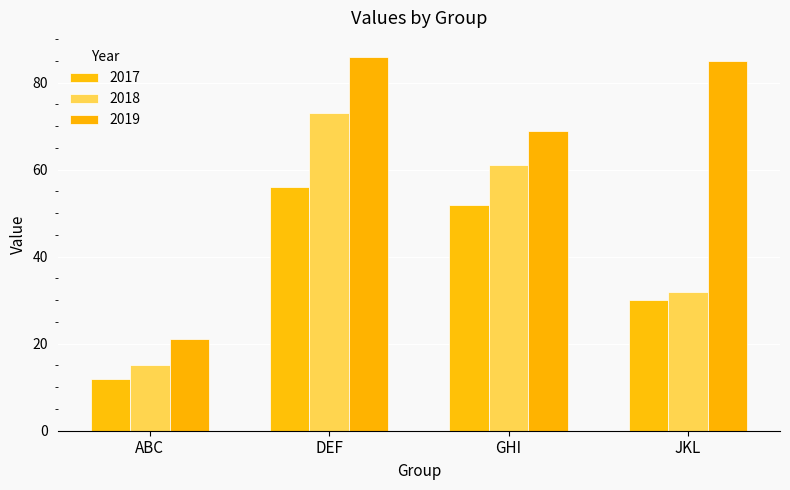

What is the difference between the highest and lowest values at DEF?

30